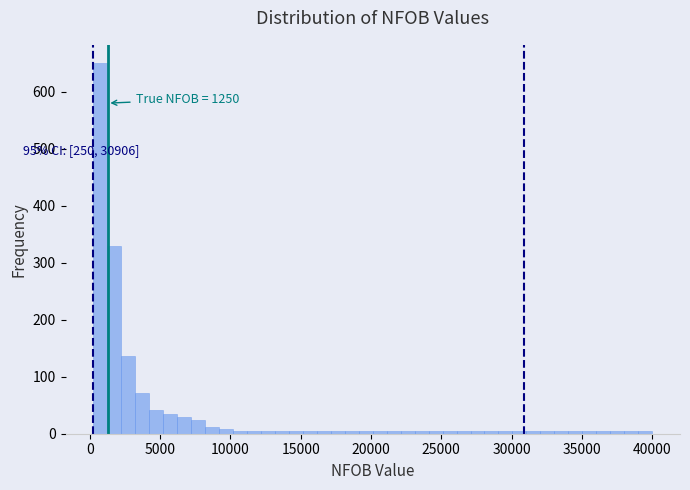

Around what value on the x-axis is the tallest bar? Give the approximate position of its centre, as read against the axis.

500